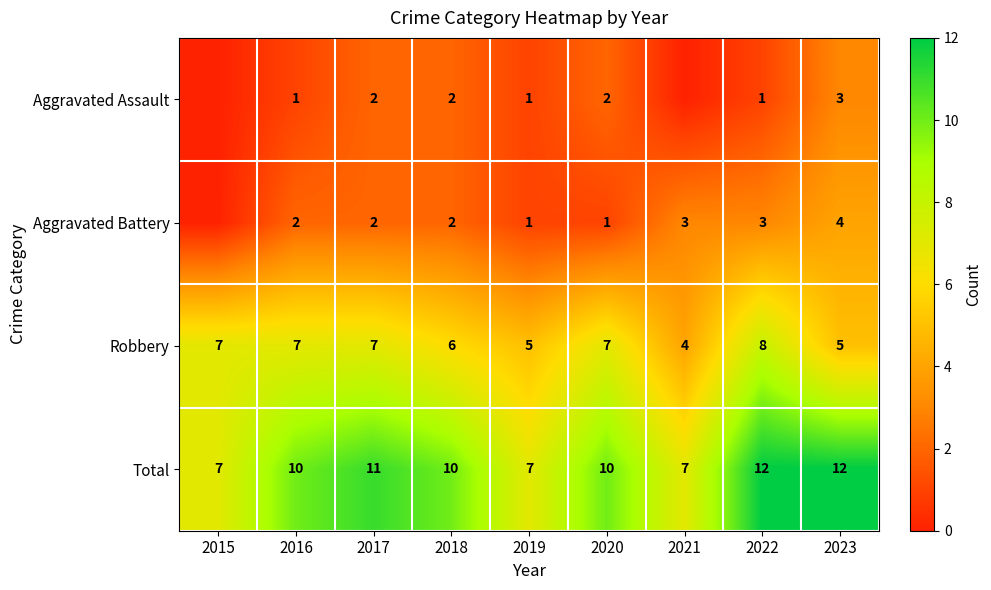

What is the maximum value for Robbery?

8